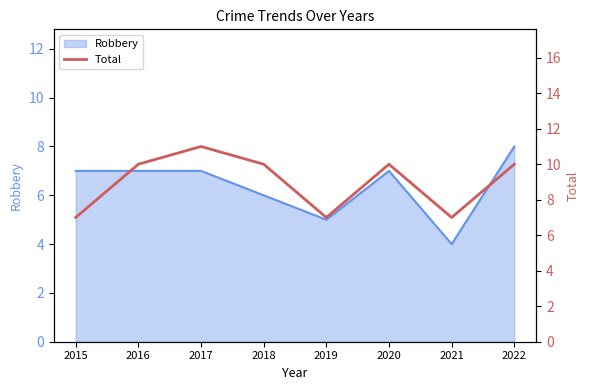

Is it true that Robbery equals 2 at 2017?

False